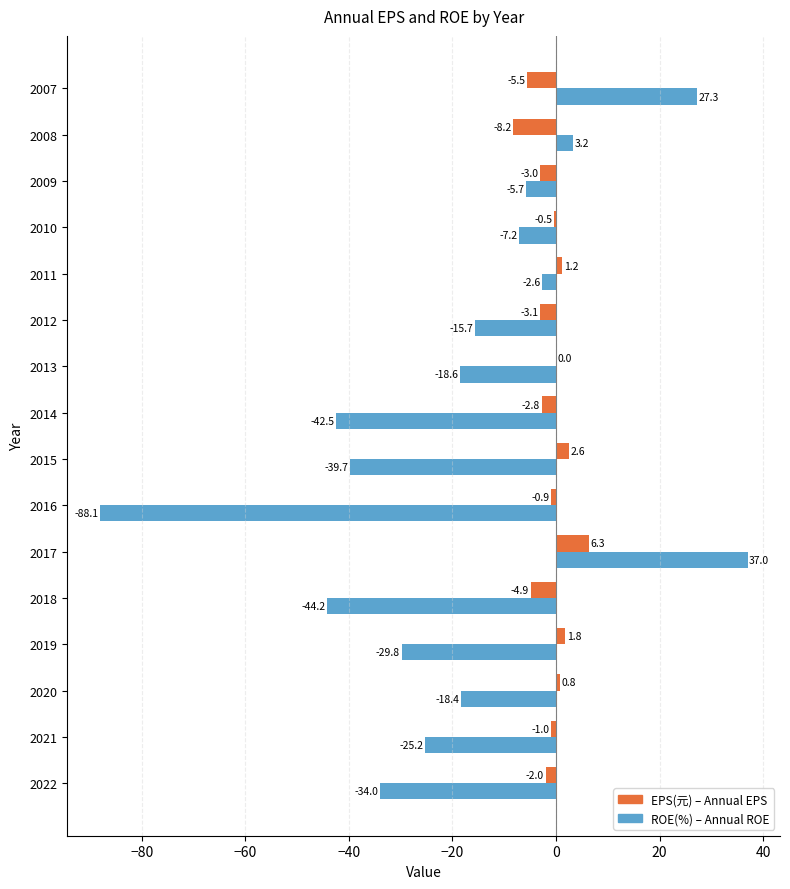

Which category has the highest value across all series?

2017